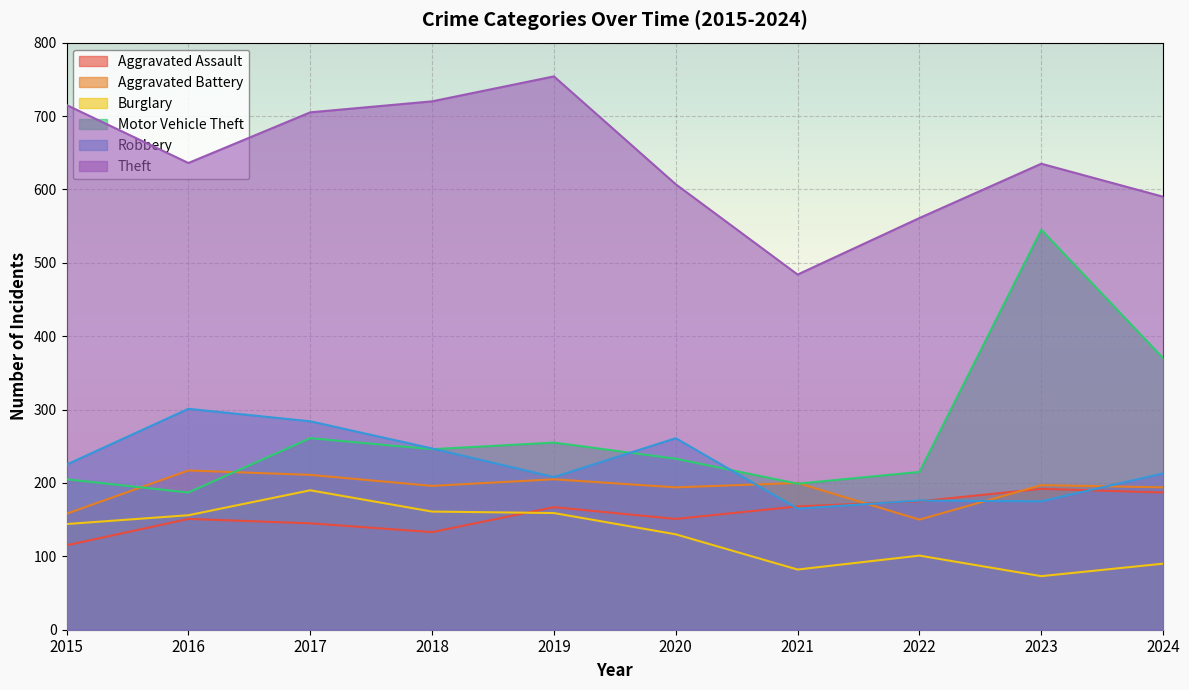

Reading left to right, transcribe all the data shown in this chart.

Aggravated Assault: 2015=115	2016=151	2017=145	2018=133	2019=167	2020=151	2021=168	2022=175	2023=192	2024=187
Aggravated Battery: 2015=158	2016=217	2017=211	2018=196	2019=205	2020=194	2021=200	2022=150	2023=197	2024=194
Burglary: 2015=144	2016=156	2017=190	2018=161	2019=159	2020=130	2021=82	2022=101	2023=73	2024=90
Motor Vehicle Theft: 2015=205	2016=187	2017=261	2018=246	2019=255	2020=233	2021=199	2022=215	2023=545	2024=370
Robbery: 2015=225	2016=301	2017=284	2018=247	2019=208	2020=261	2021=165	2022=176	2023=175	2024=213
Theft: 2015=715	2016=636	2017=705	2018=720	2019=754	2020=607	2021=484	2022=561	2023=635	2024=590